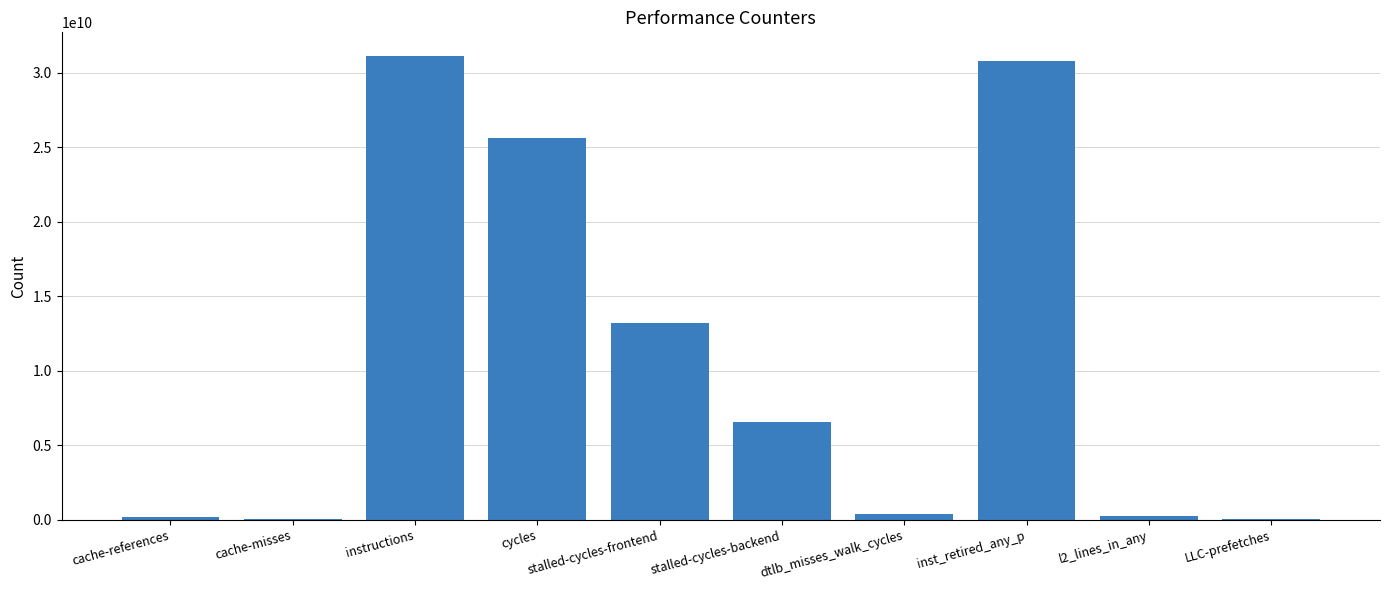

What value does the data have at cache-references, to the nearest 50?

198538650